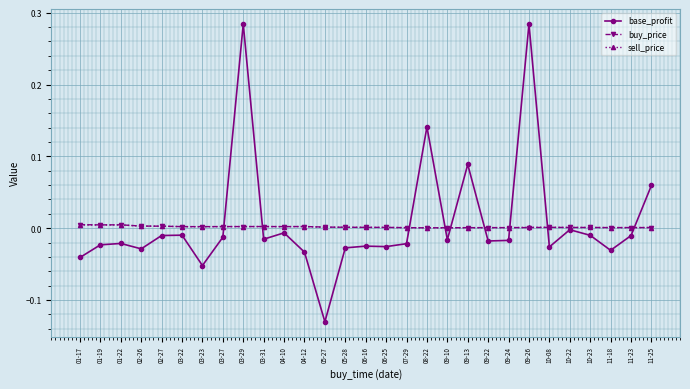

What is the label of the 5th point from the right?

10-22